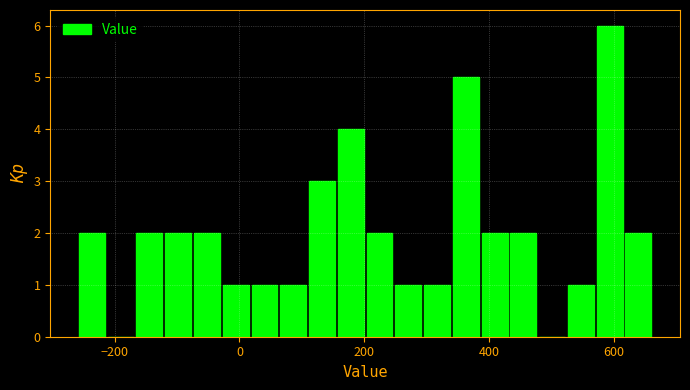

Around what value on the x-axis is the tallest bar? Give the approximate position of its centre, as read against the axis.

600